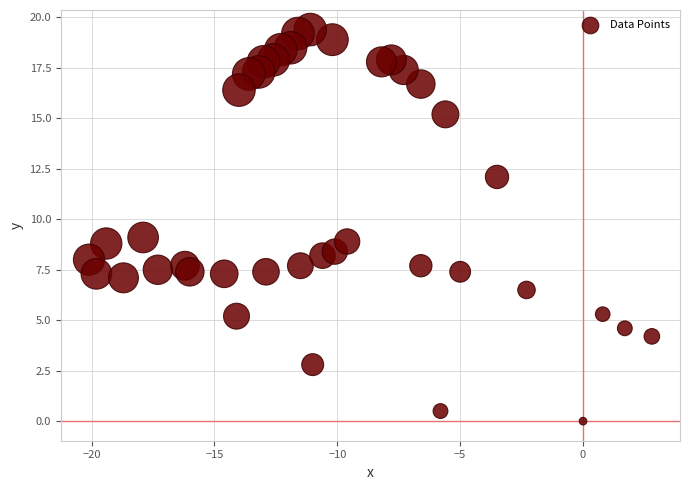

What is the range of Y values (max minus min)?

19.4